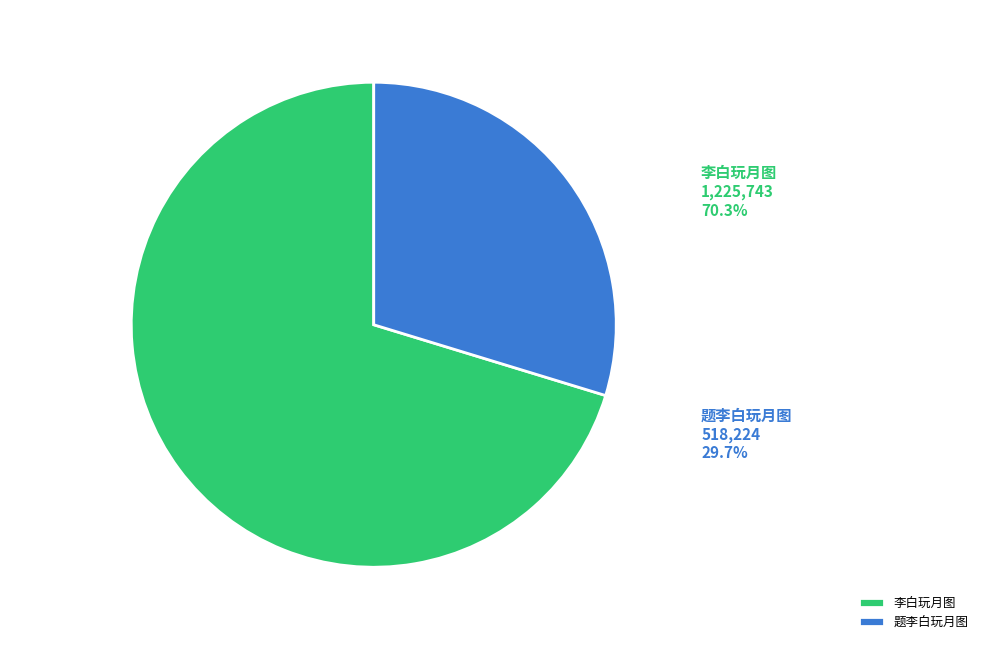

Between 李白玩月图 and 题李白玩月图, which is larger?

李白玩月图